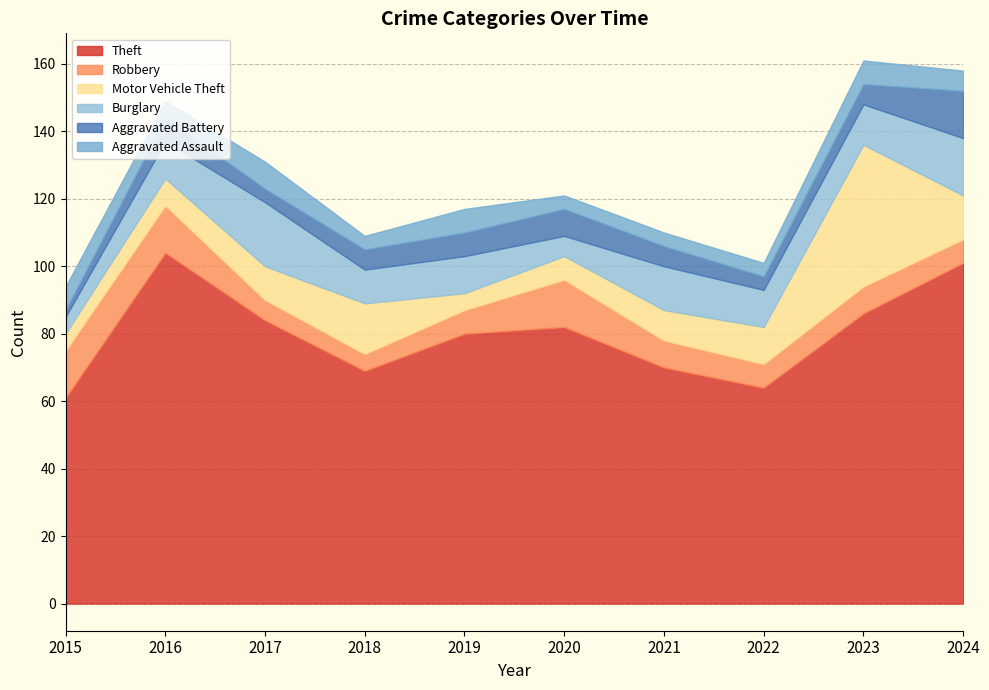

Where is the first local minimum for Burglary?

2018